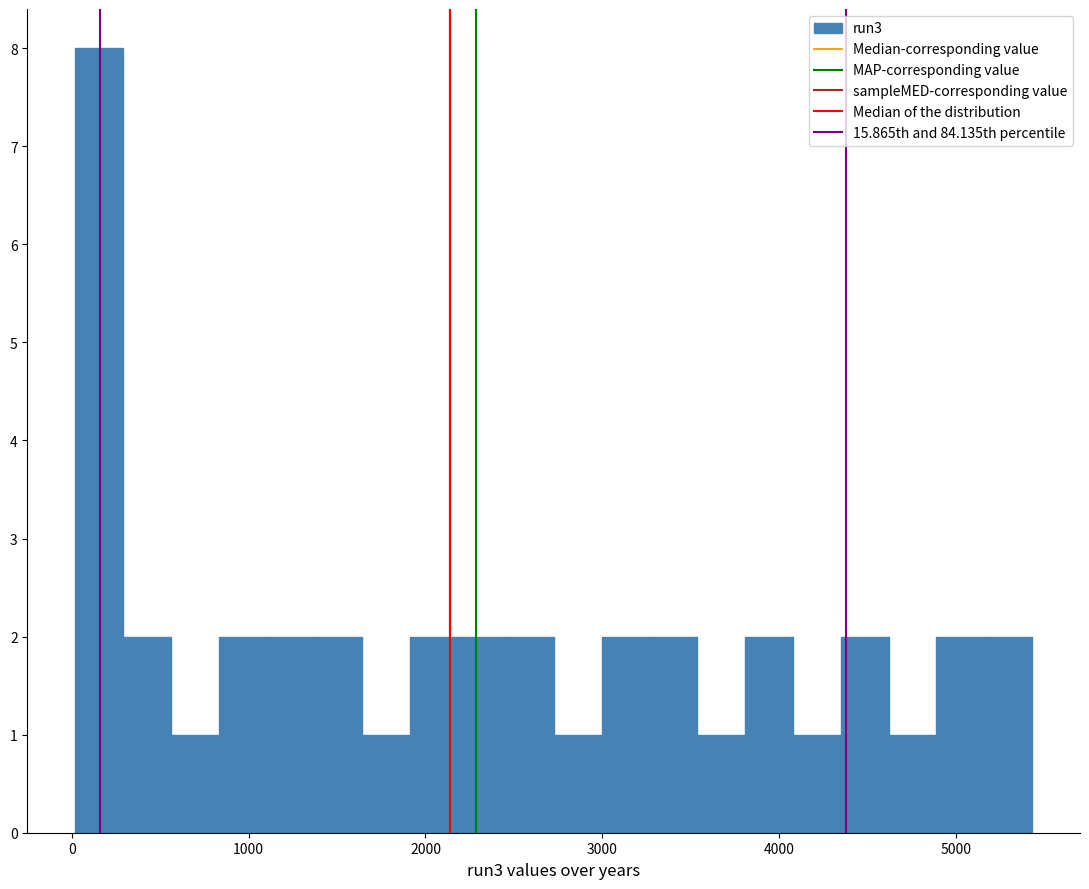

Around what value on the x-axis is the tallest bar? Give the approximate position of its centre, as read against the axis.

200